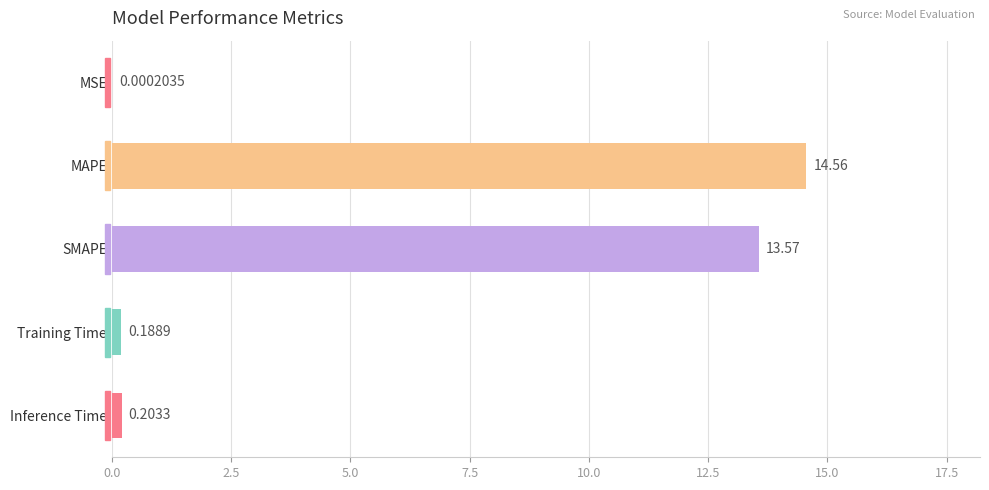

Where is the data nearest to the value 7?

SMAPE